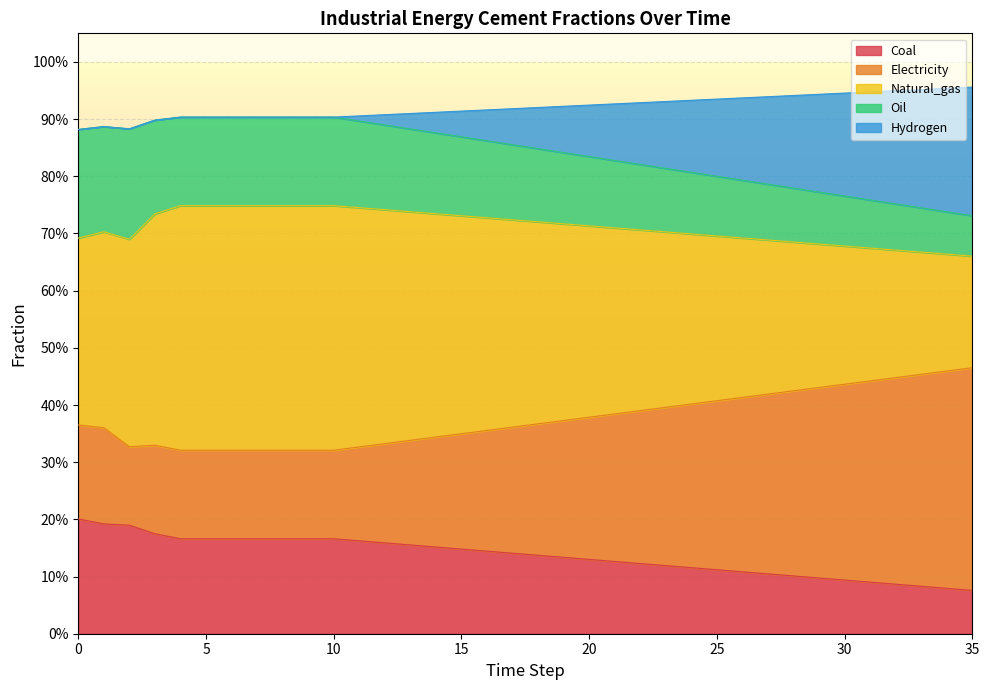

True or false: frac_inen_energy_cement_electricity has more than 0 points higher than both neighbors.

True